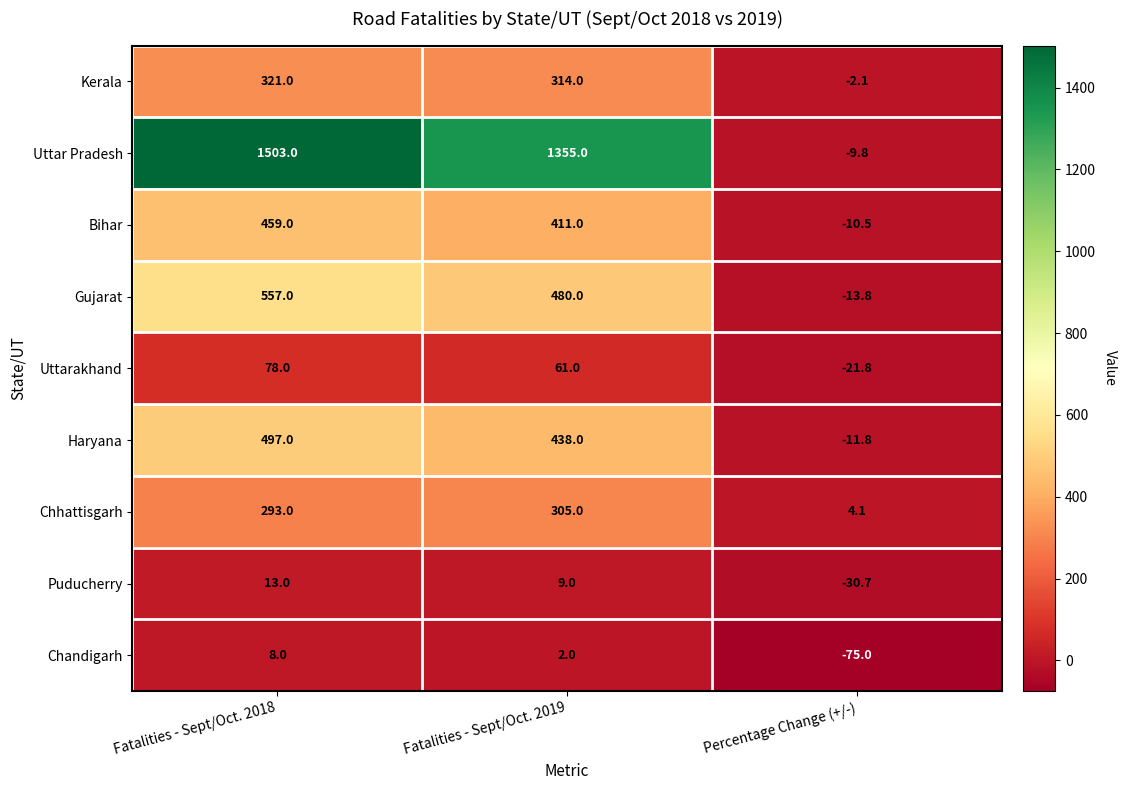

How many values in Chandigarh are above zero?

2